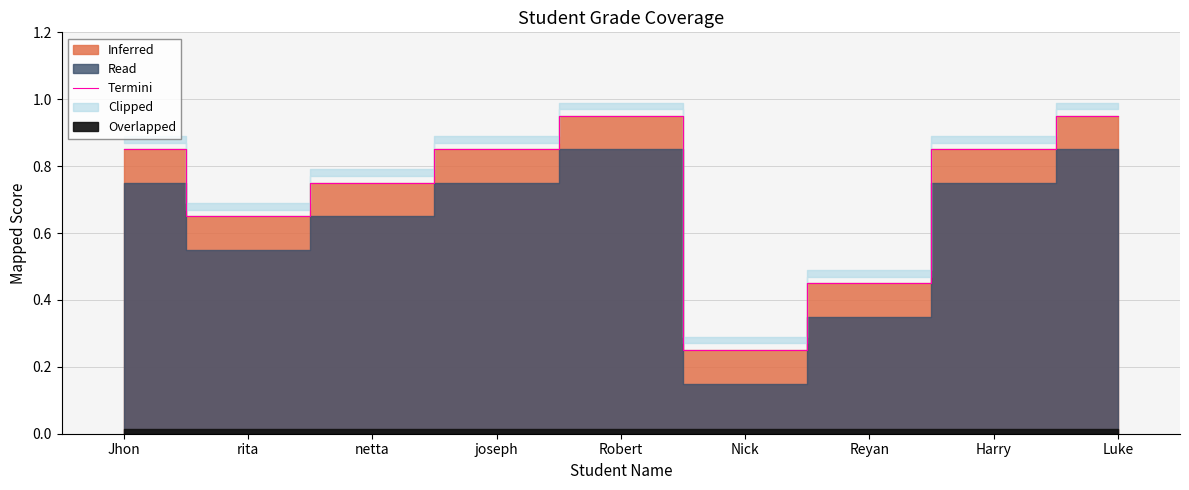

Rank the categories by value from lowest to highest.

Nick, Reyan, rita, netta, Jhon, joseph, Harry, Robert, Luke